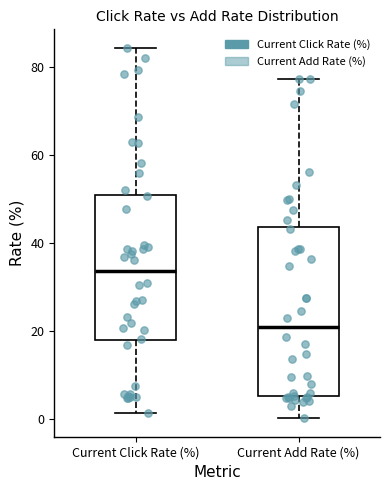

Where does the median line of the box for Current Add Rate (%) sit on the y-axis? The values are not printed on the chart, so give them approximately, as read against the axis.

20